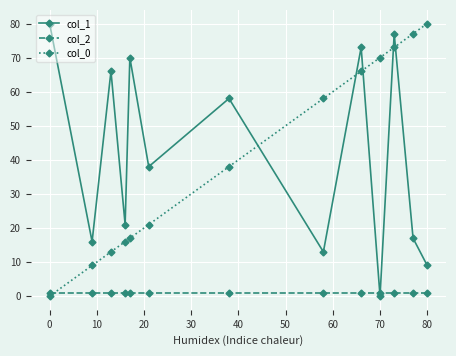

After their last crossing, which series has the higher values: col_2 or col_0?

col_0